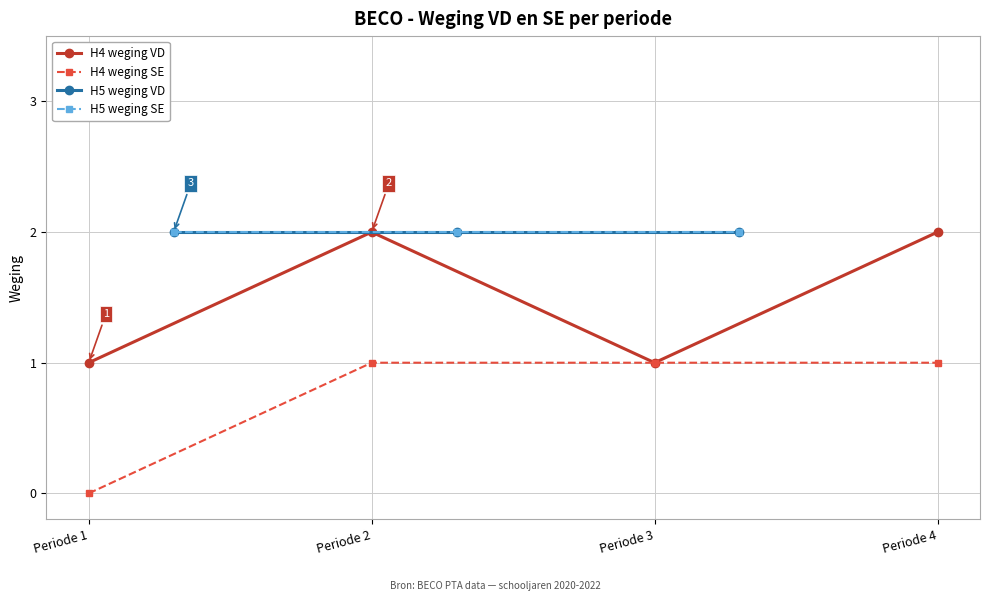

At Periode 1, list the series in order from smallest to largest.

H4 weging SE, H4 weging VD